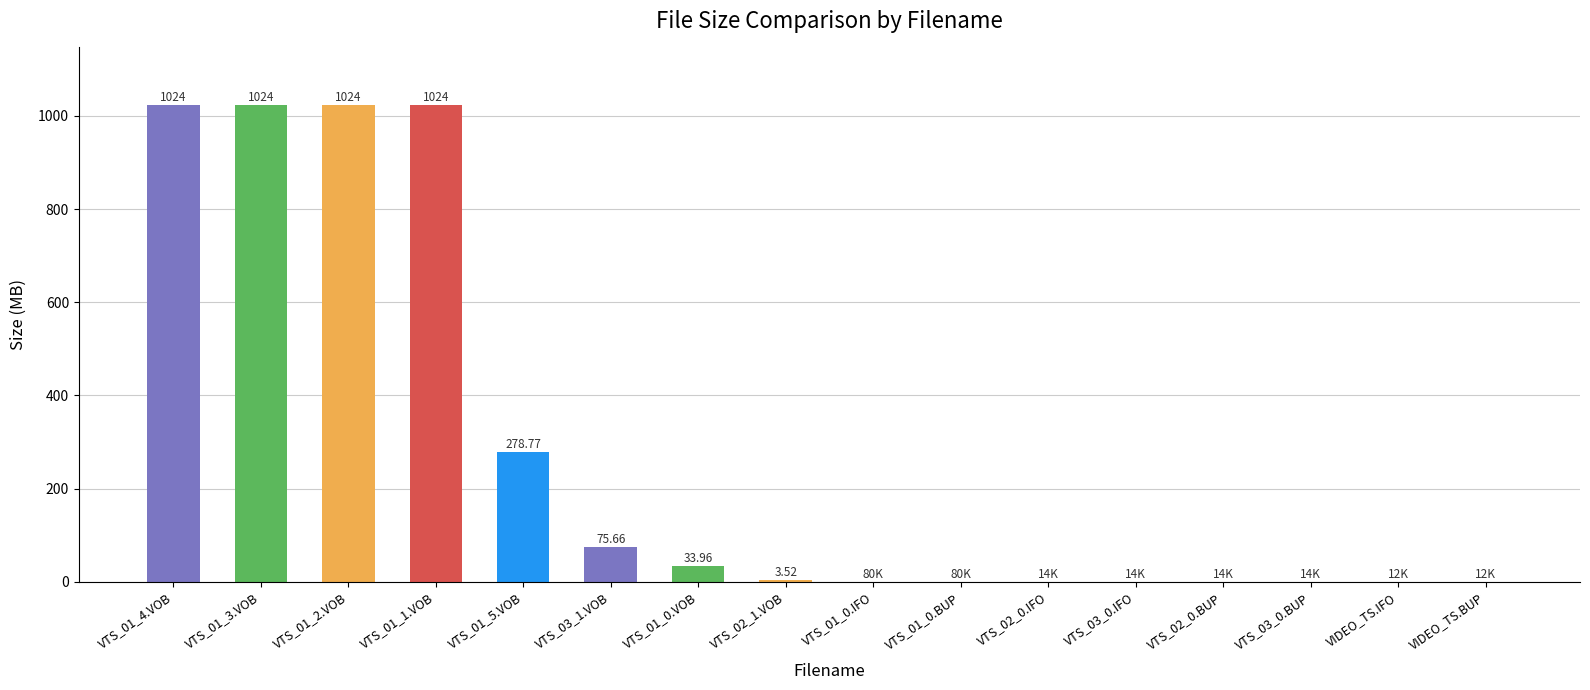

What is the sum of the values at VTS_02_1.VOB and VTS_01_3.VOB?

1027.5